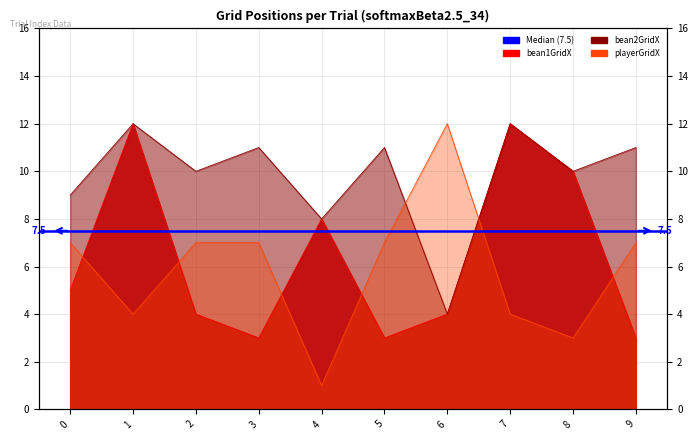

Which category has the lowest value in the bean1GridX series?

3